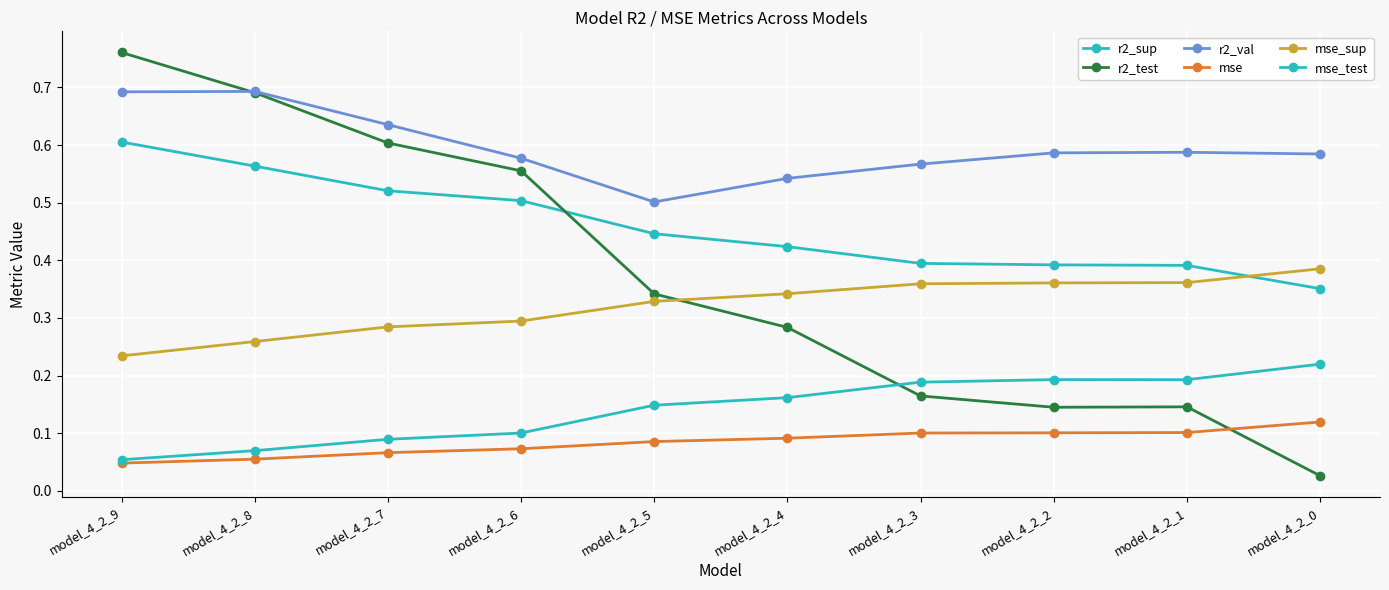

What is the difference between the highest and lowest values at model_4_2_0?

0.6